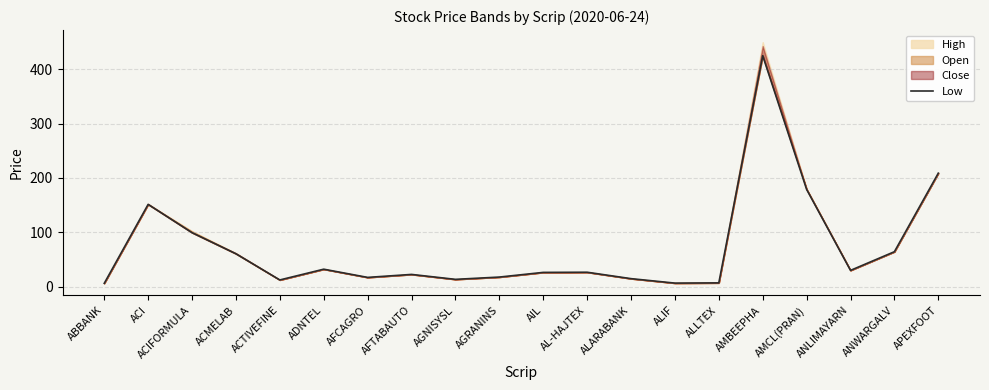

What is the difference between the second highest and second lowest values?

202.4